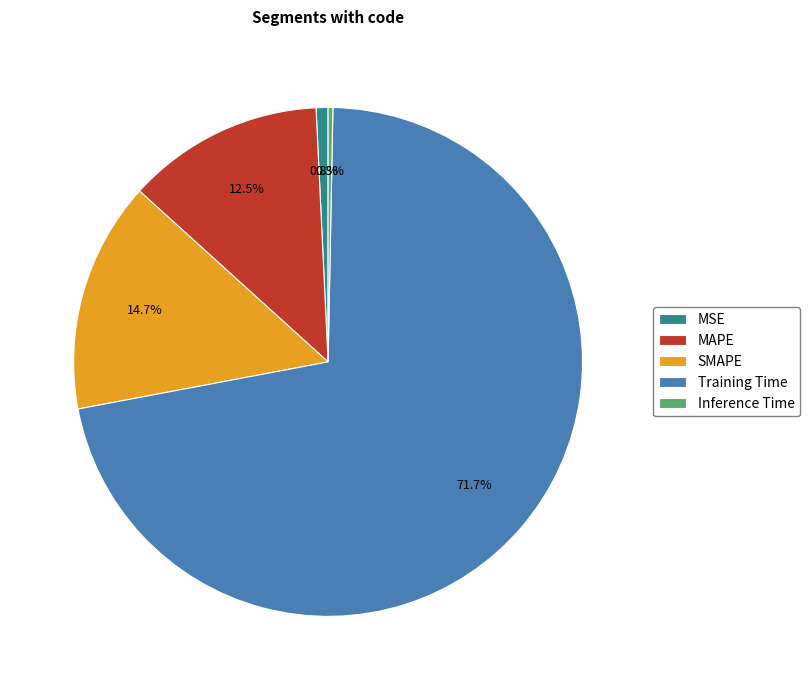

To the nearest percent, what is the combined percentage of Inference Time and MAPE?

13%